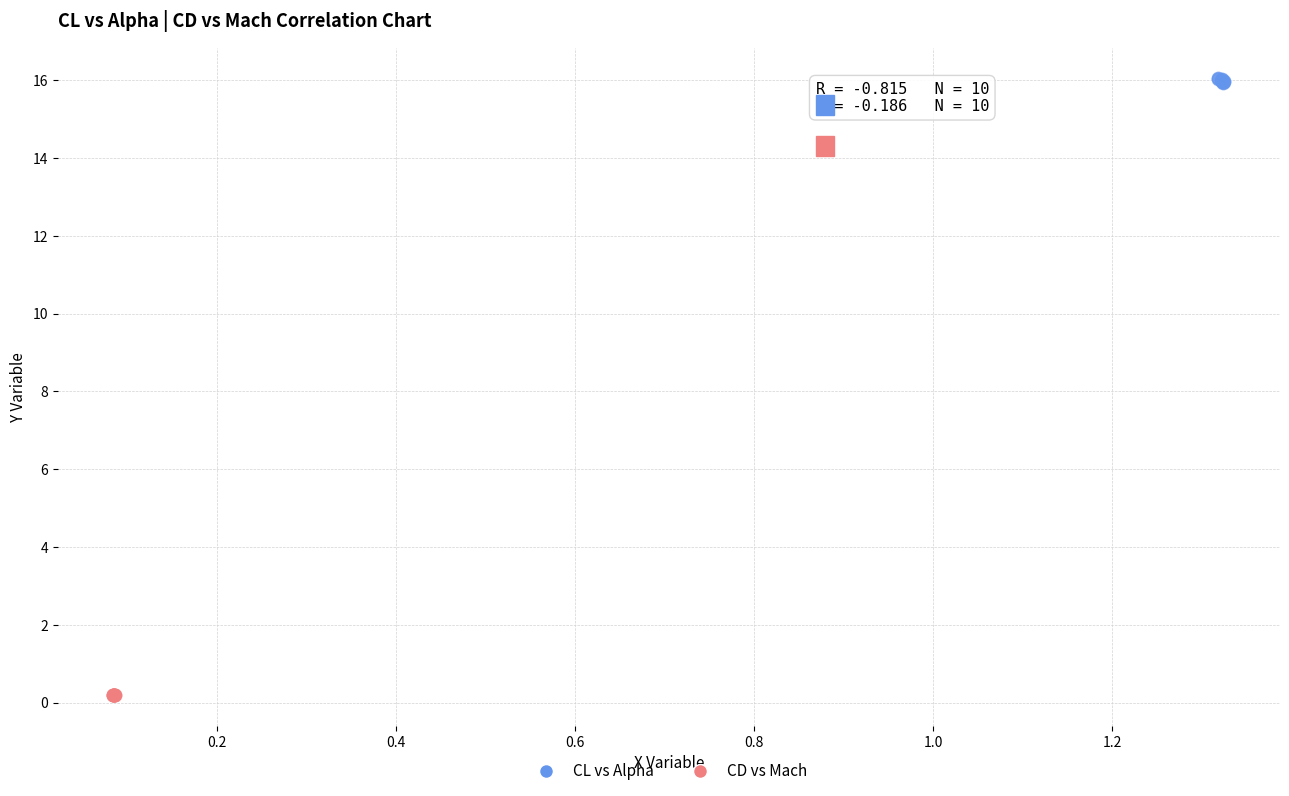

Which series contains the highest Y value?

CL vs Alpha